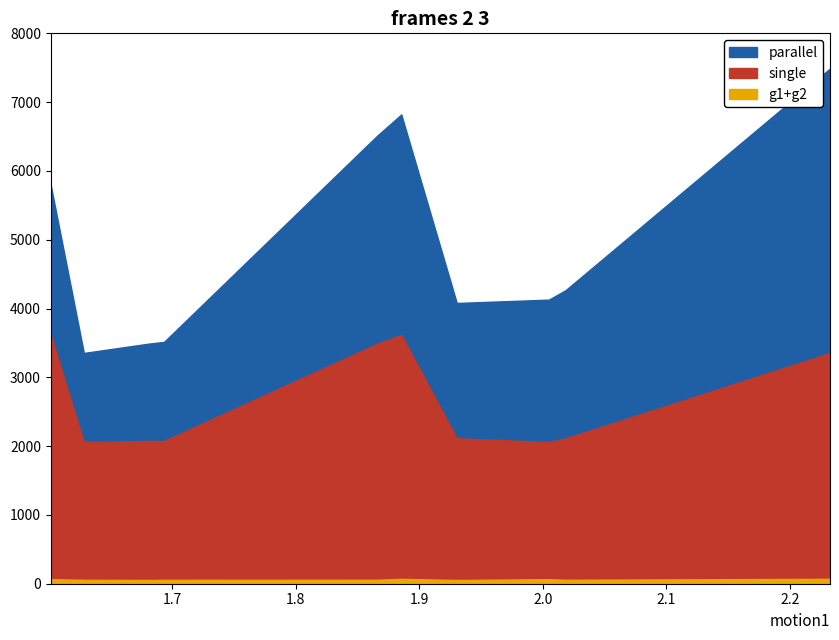

What is the minimum value for single?

2059.5